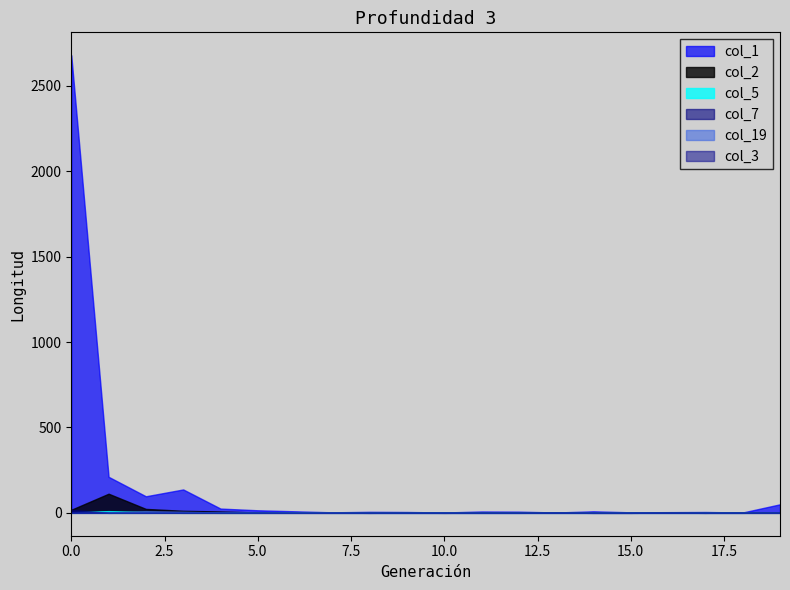

What is the value of the col_1 point at the 2nd from the left?

211